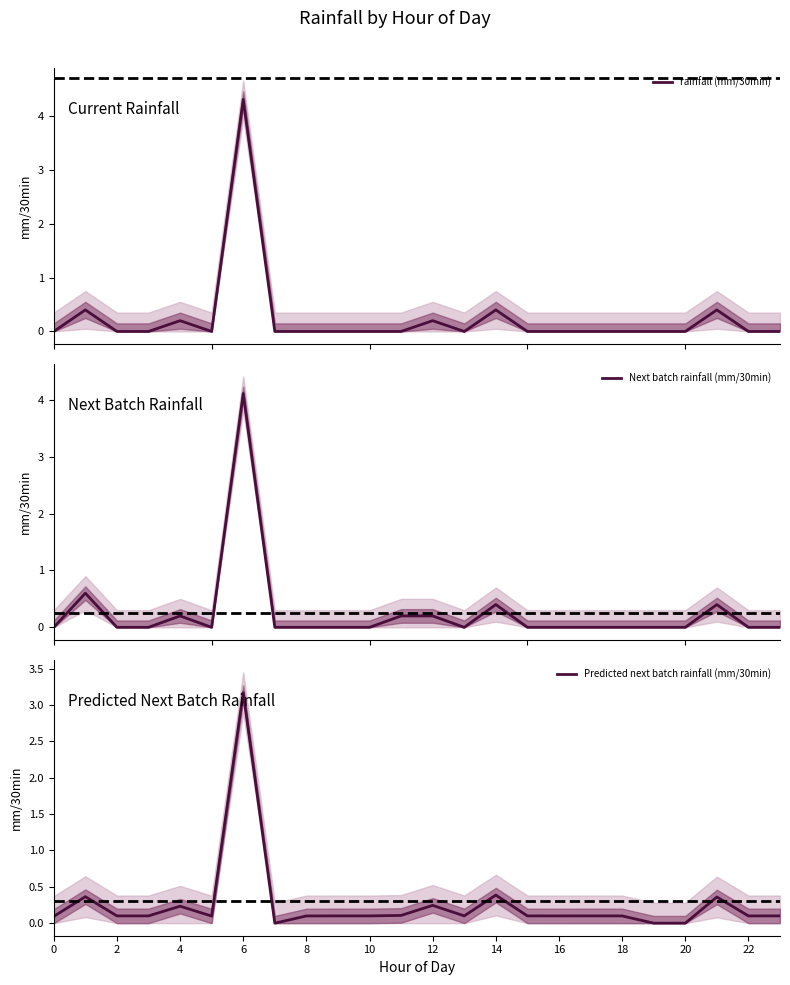

What is the highest value of the Next batch rainfall (mm/30min) series?

4.1